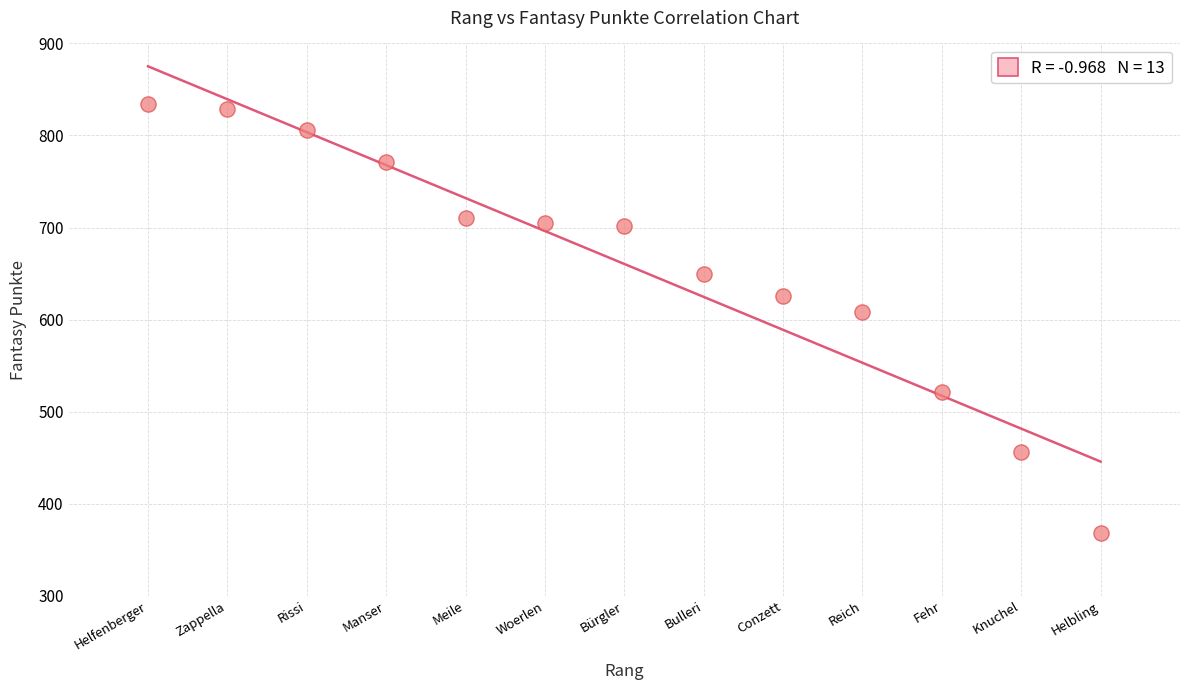

What Y value in the scatter plot is closest to 601?

608